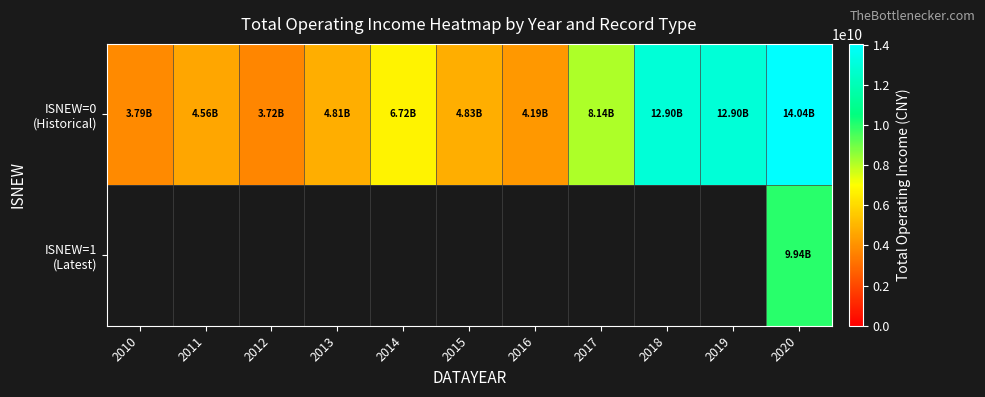

What is the difference between the second highest and minimum values in the ISNEW=0 (Historical) series?

9189328169.1